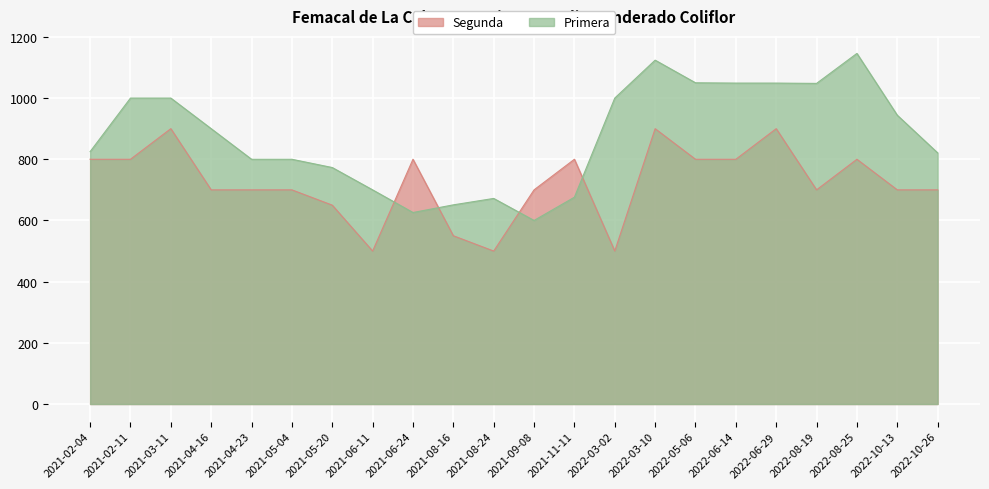

What is the difference between the maximum and minimum values in the Segunda series?

400